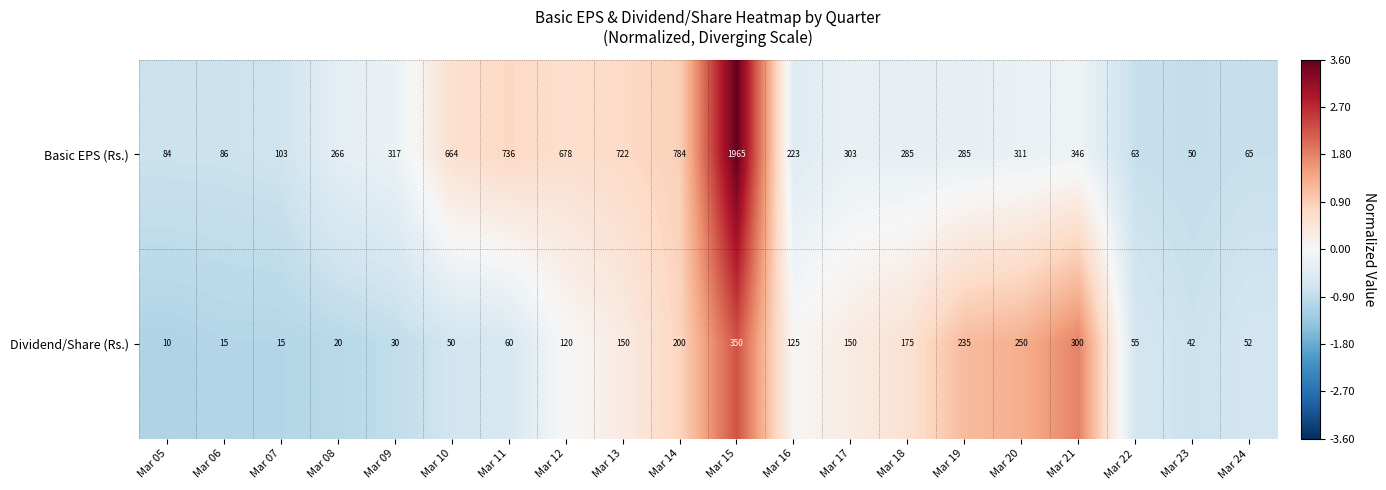

At which label is Dividend/Share (Rs.) closest to 180?

Mar 18